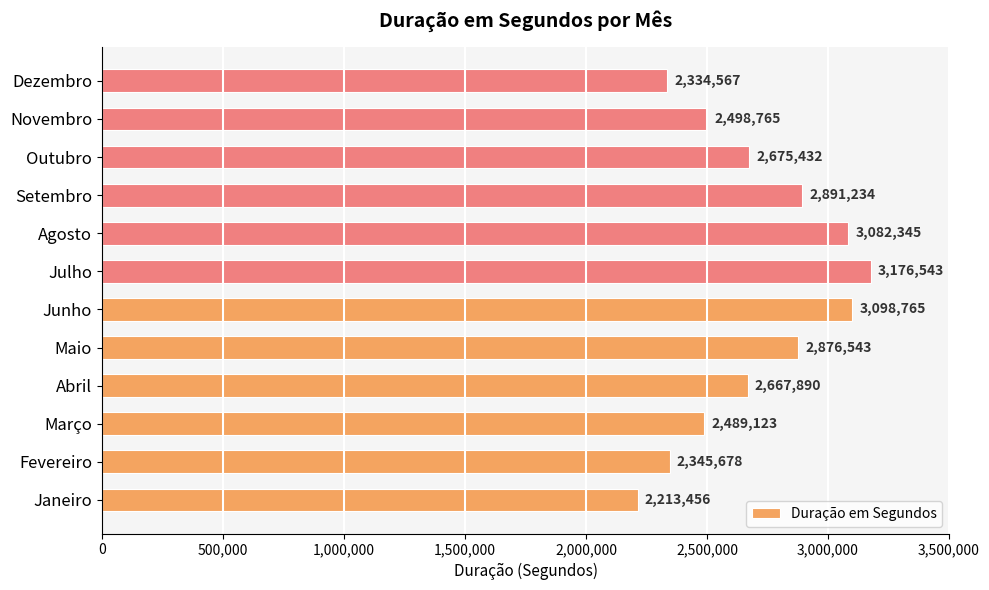

How many bars are there in total?

12